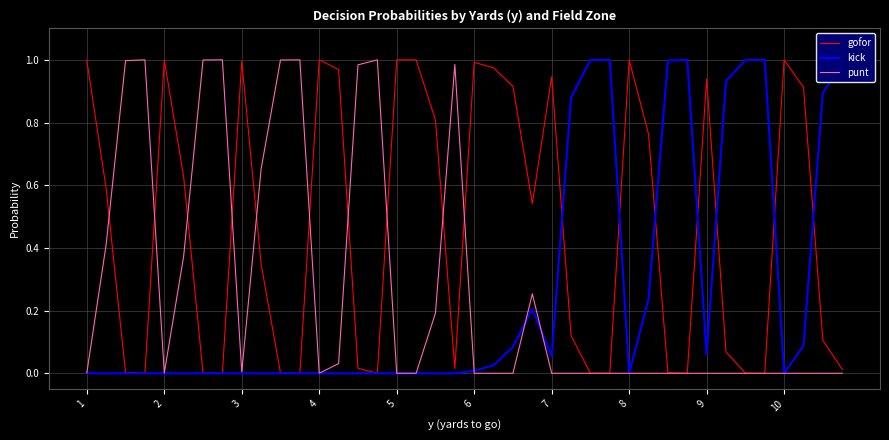

Which series has the largest total across all categories?

gofor